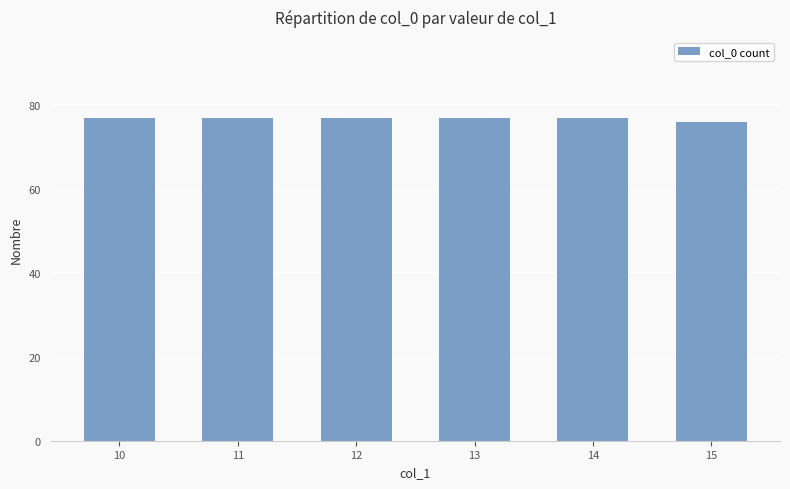

The value at 10 is 77. True or false?

True